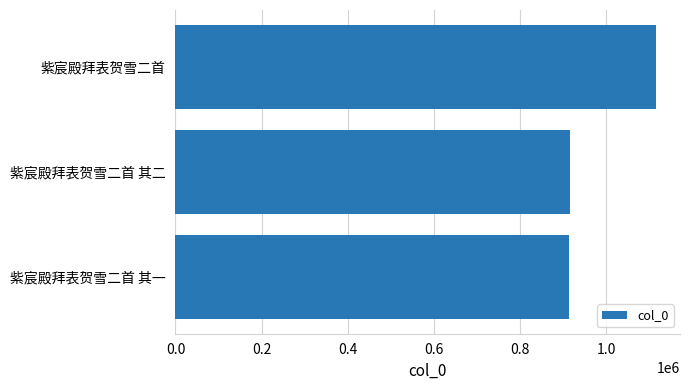

Where is the data nearest to the value 1014438?

紫宸殿拜表贺雪二首 其二